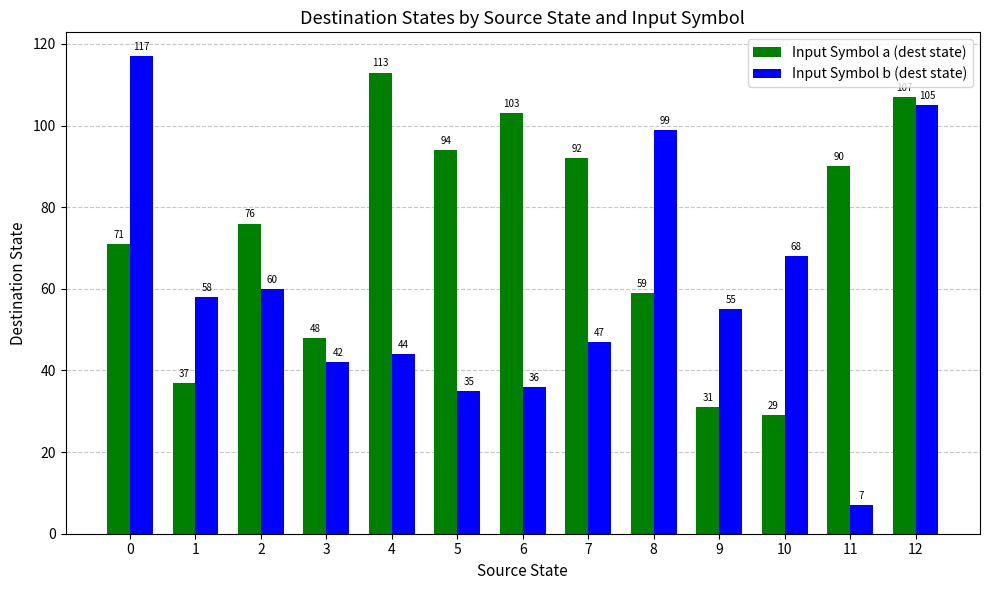

How many distinct data groups are displayed?

2